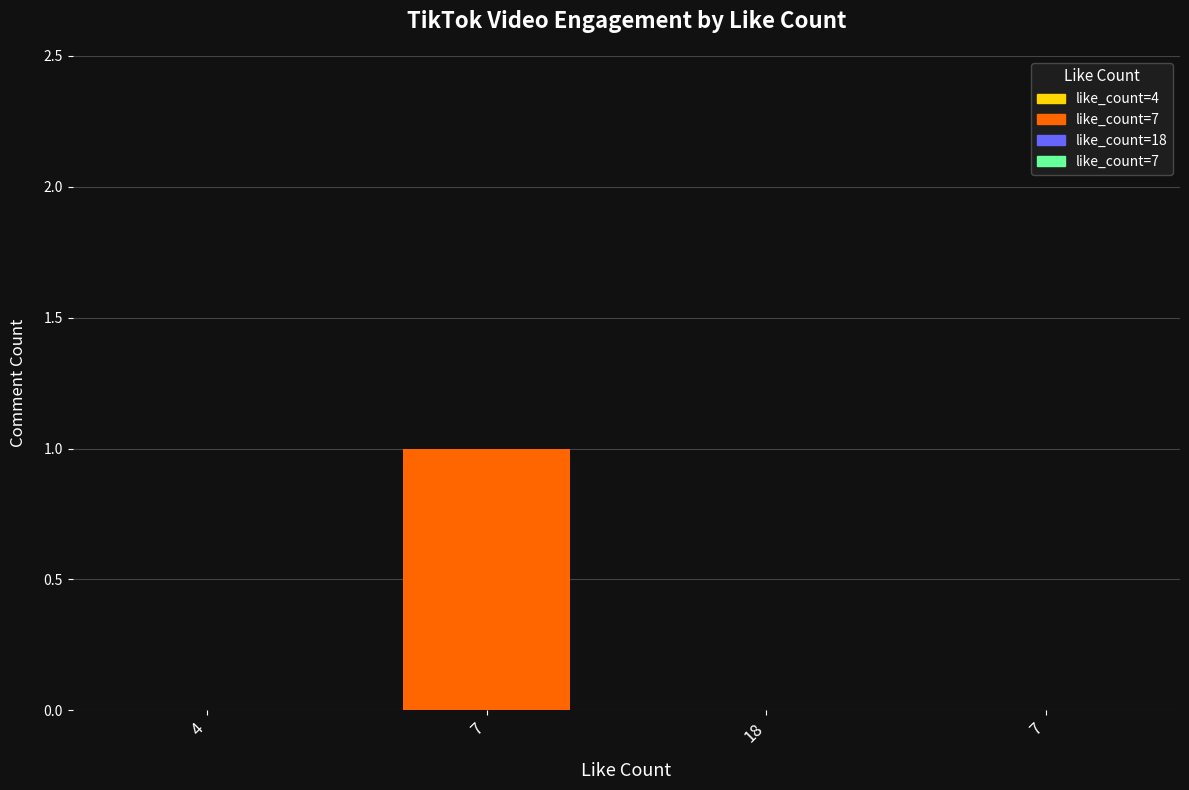

Is it true that the value at 7 is 1?

True